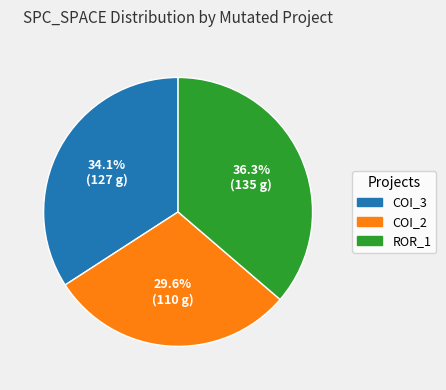

Is there a majority slice in this chart?

No